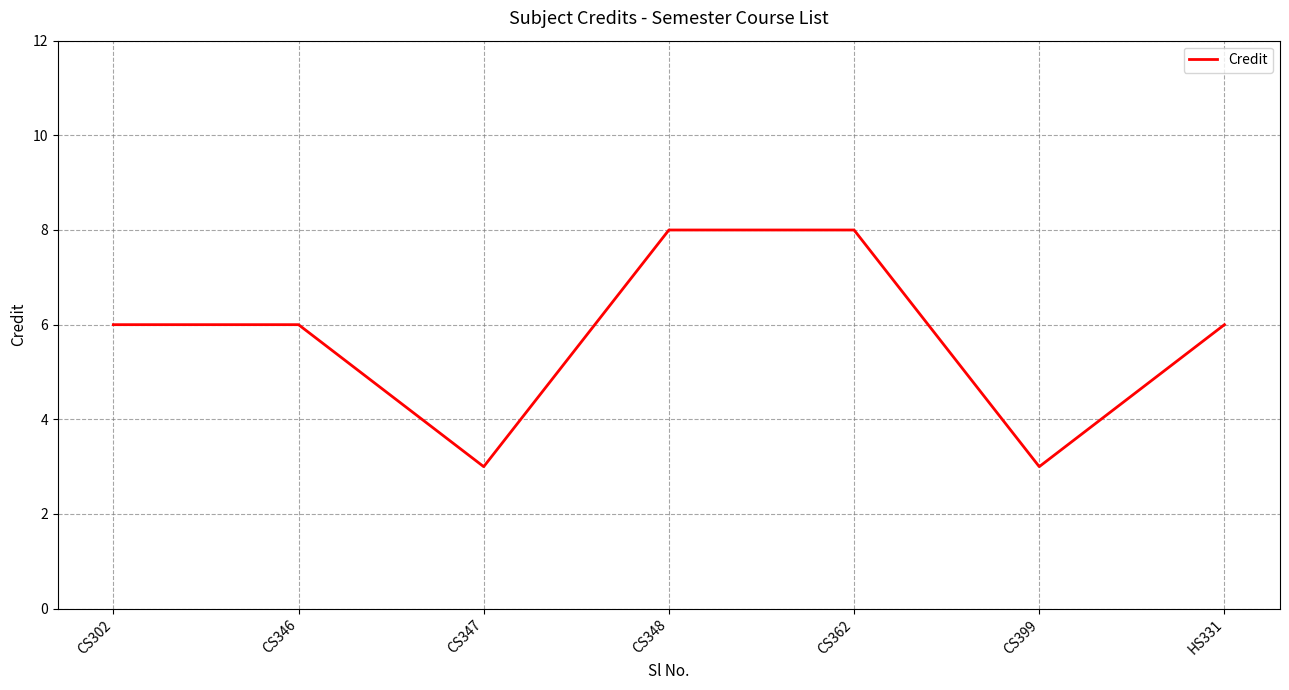

Is it true that the value at CS348 is 8?

True